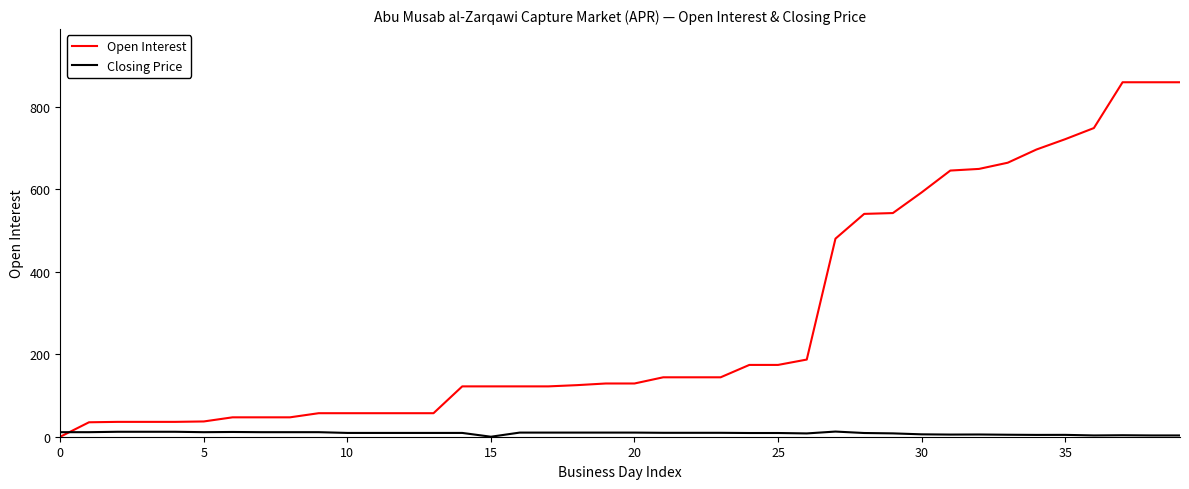

List the series in order of their peak value, highest first.

Open Interest, Closing Price